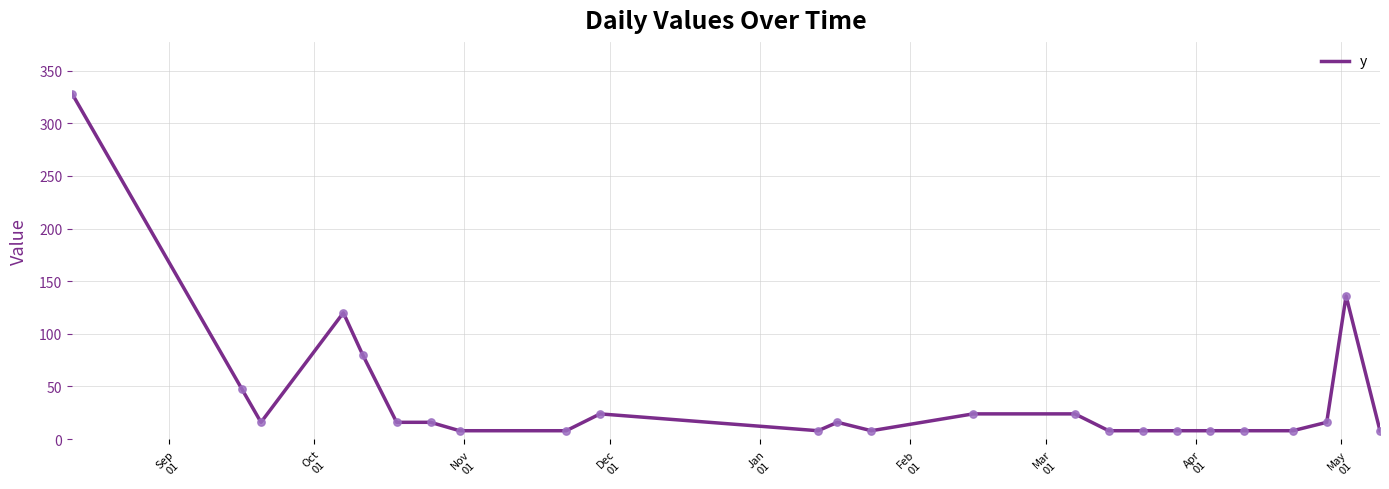

What is the maximum value shown in the chart?

328